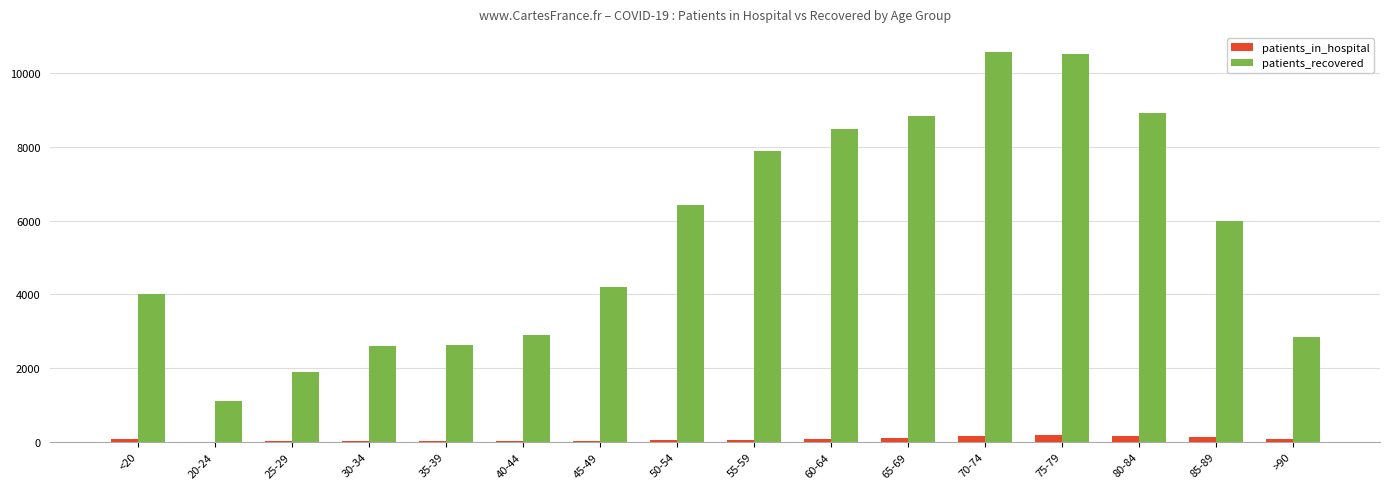

Between 25-29 and 70-74, which series saw the biggest shift?

patients_recovered